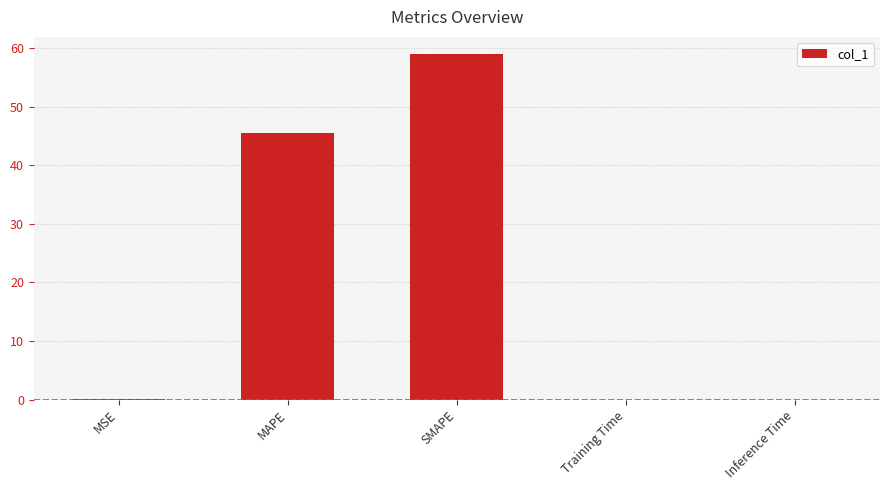

Which category has the highest value across all series?

SMAPE